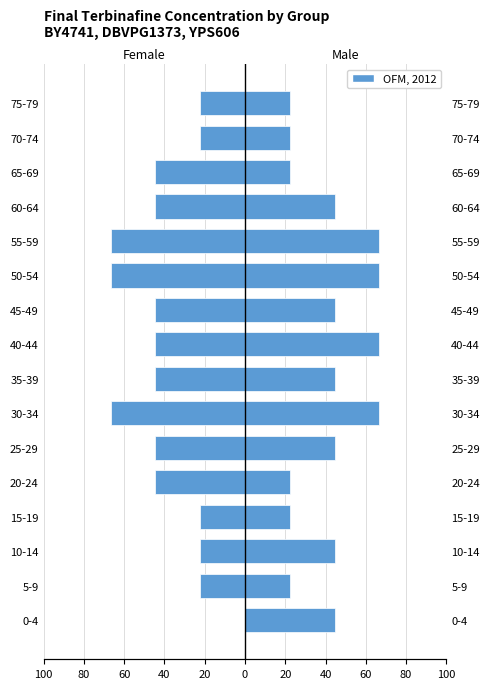

How many bars are there in total?

16